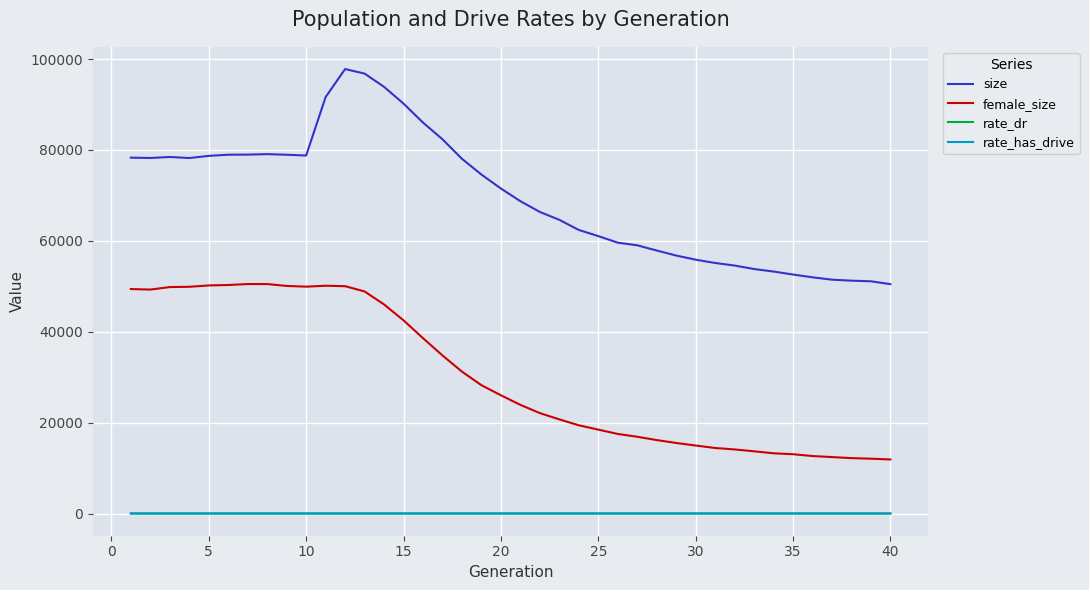

What is the average value of the rate_has_drive series?

0.4